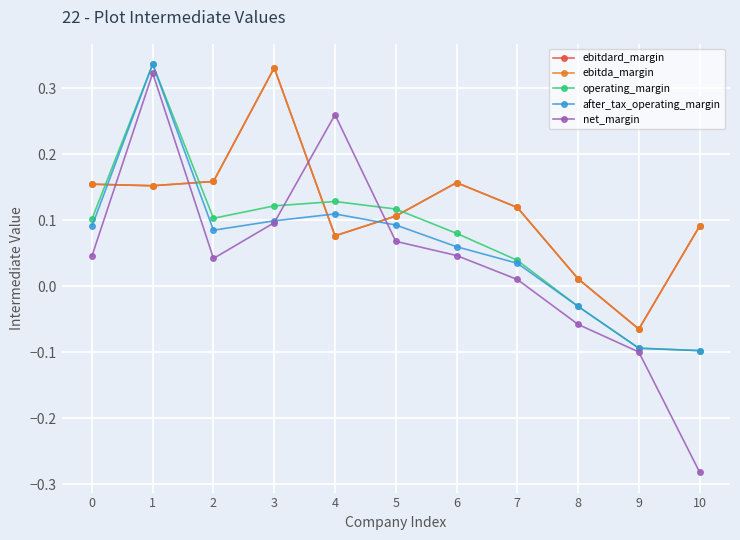

What is the difference between the maximum and minimum values in the operating_margin series?

0.4